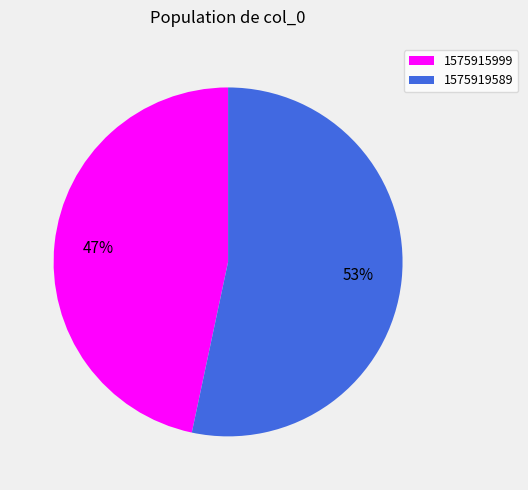

Is there a majority slice in this chart?

Yes